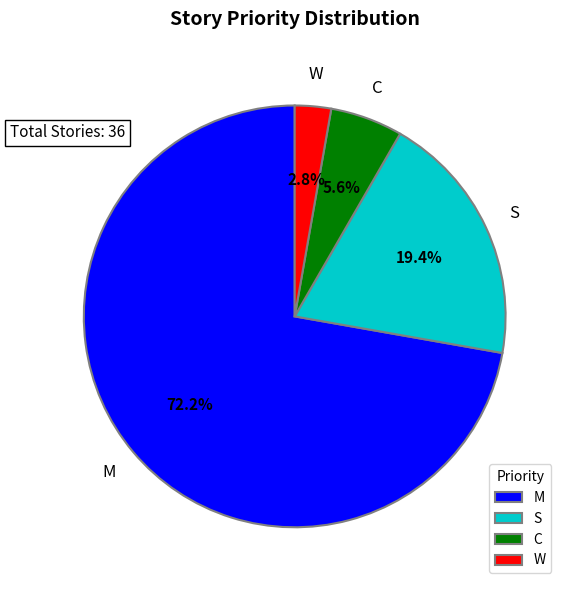

To the nearest percent, what portion does M represent?

72%